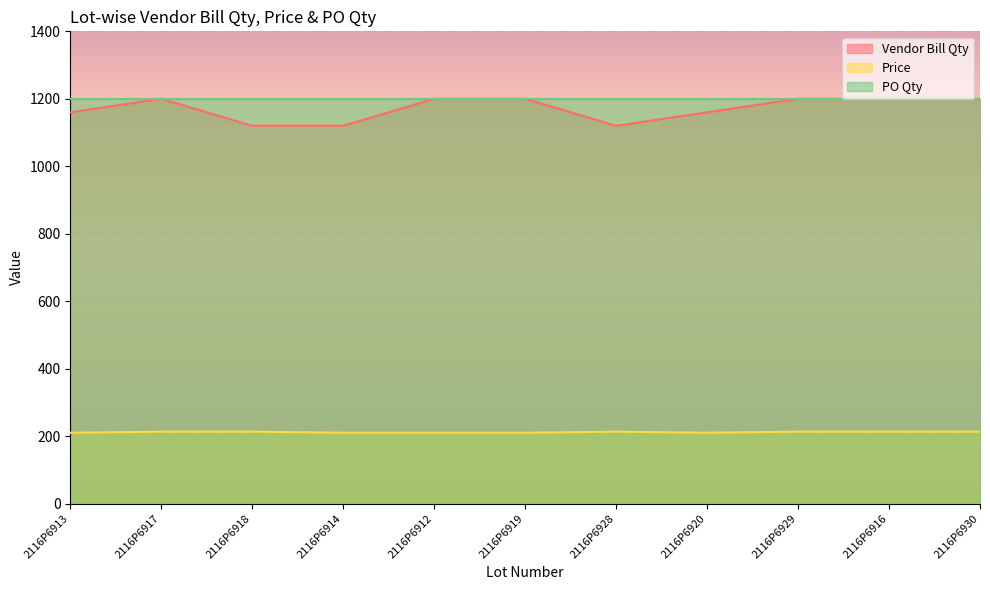

What is the minimum value for Vendor Bill Qty?

1120